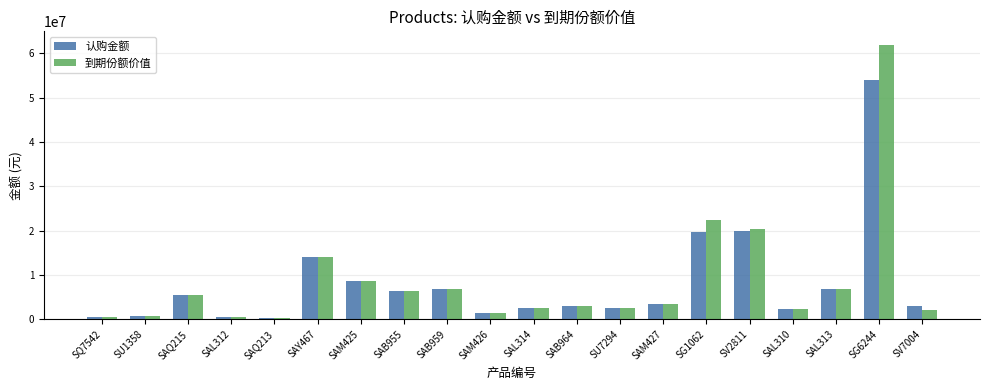

Which series changed the most between SU7294 and SV2811?

到期份额价值